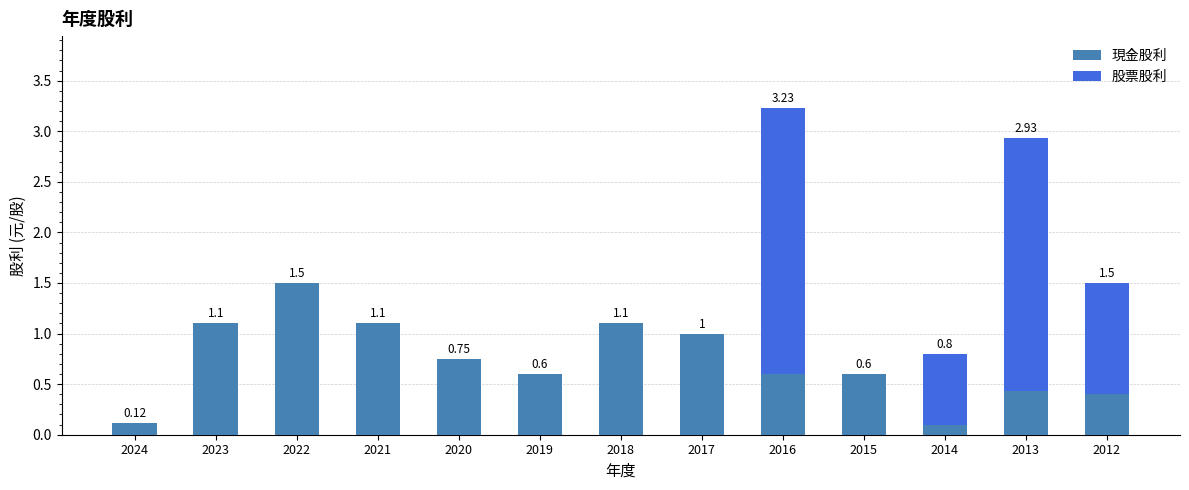

What is the sum of all 現金股利 values?

9.4